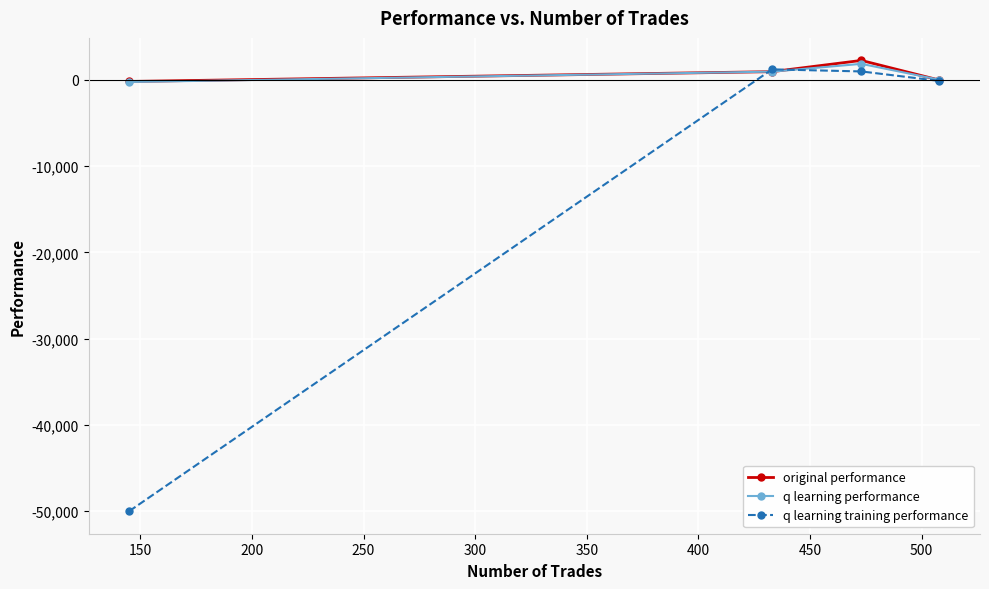

How many categories are shown in the chart?

4